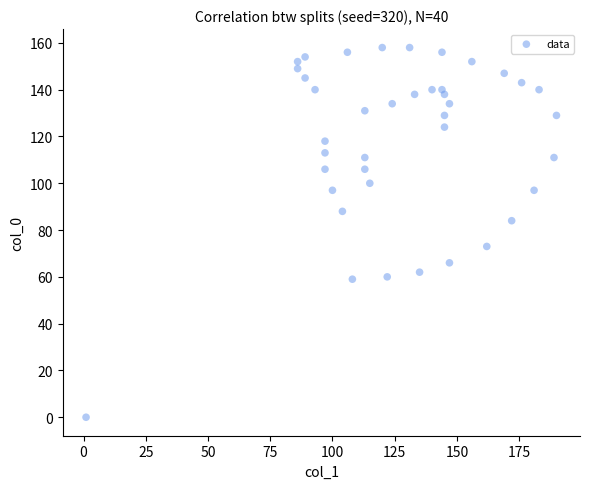

What is the range of Y values (max minus min)?

158